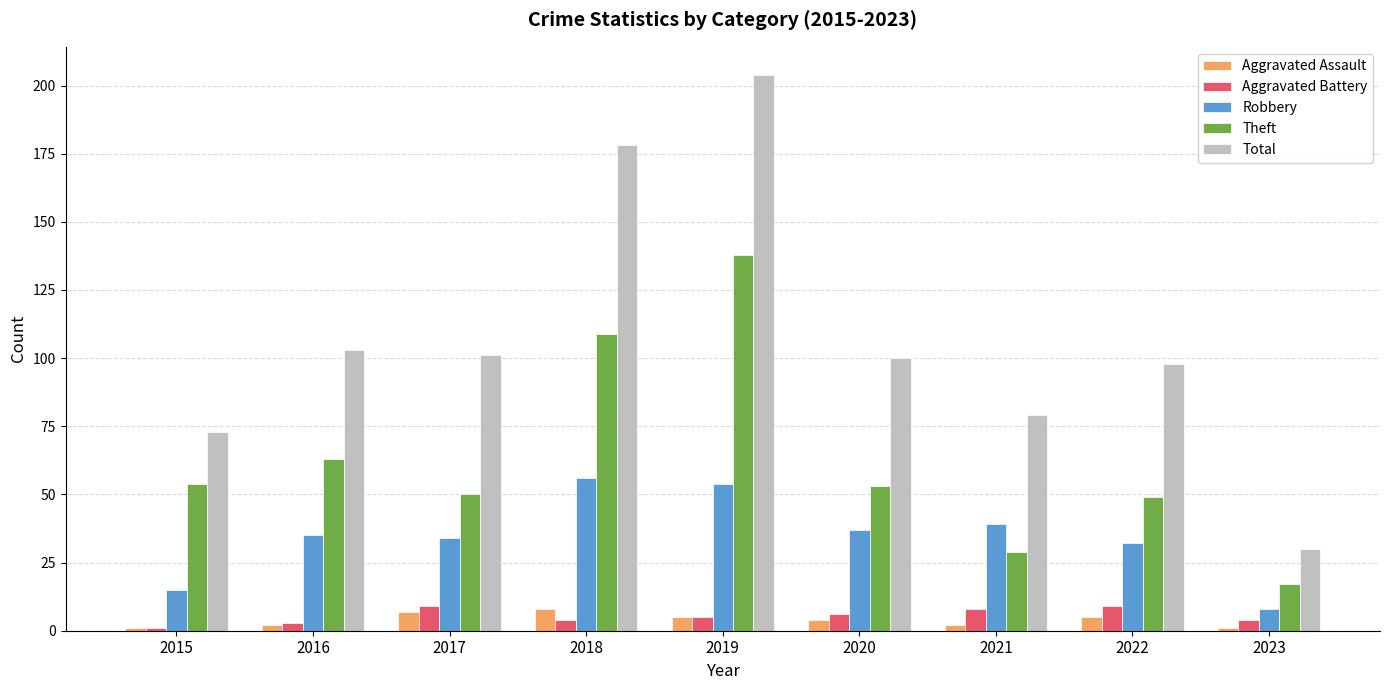

What is the difference between the highest and lowest values at 2017?

94